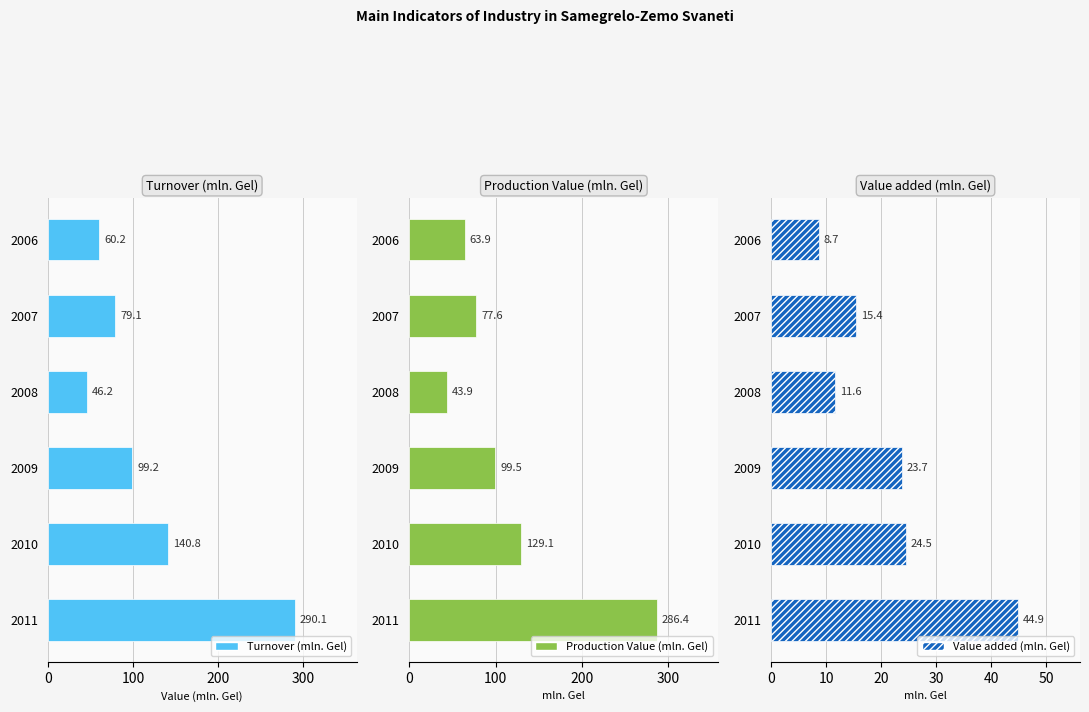

Reading left to right, list all the values displayed in this chart.

Turnover (mln. Gel): 60.2	79.1	46.2	99.2	140.8	290.1
Production Value (mln. Gel): 63.9	77.6	43.9	99.5	129.1	286.4
Value added (mln. Gel): 8.7	15.4	11.6	23.7	24.5	44.9